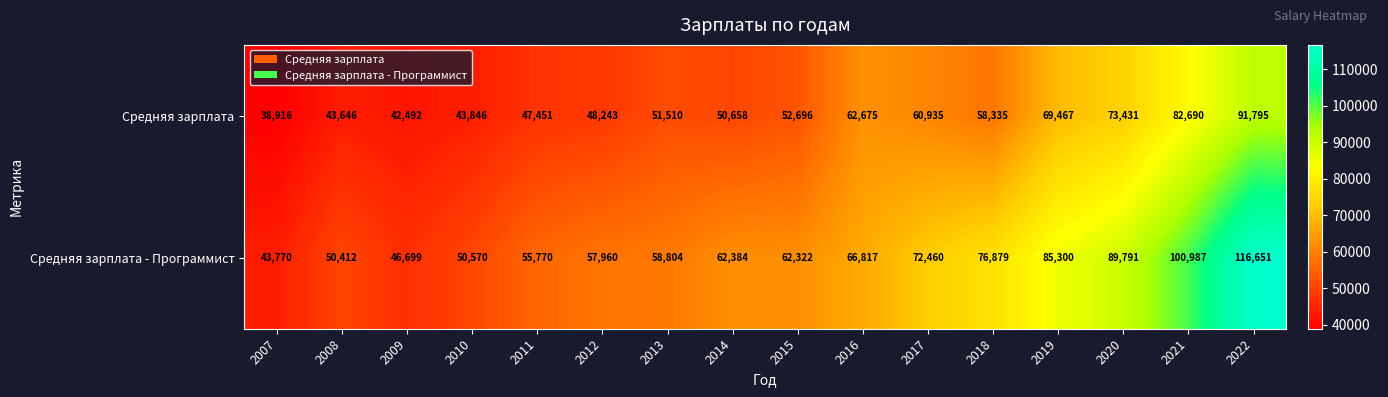

How many distinct data groups are displayed?

2